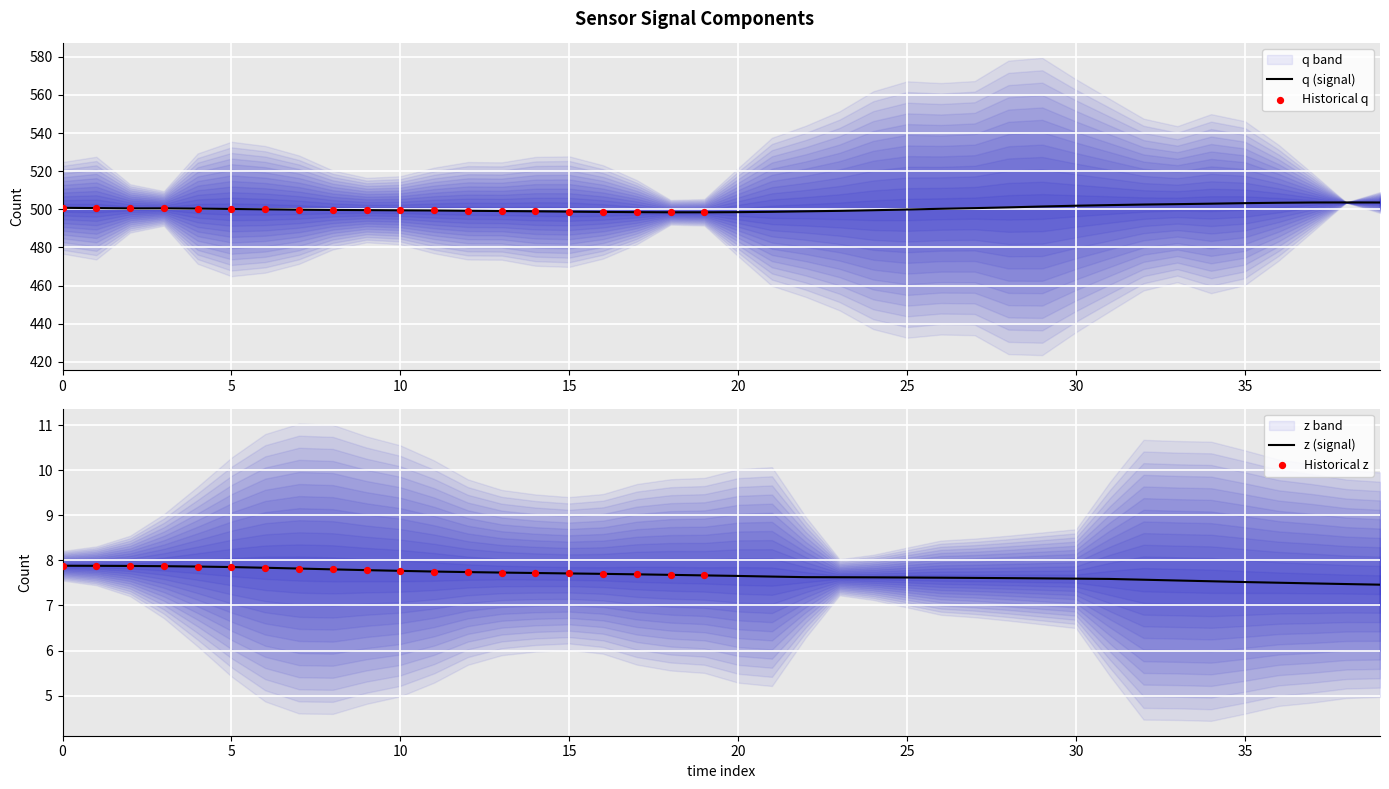

Which series reaches the minimum Y coordinate?

z